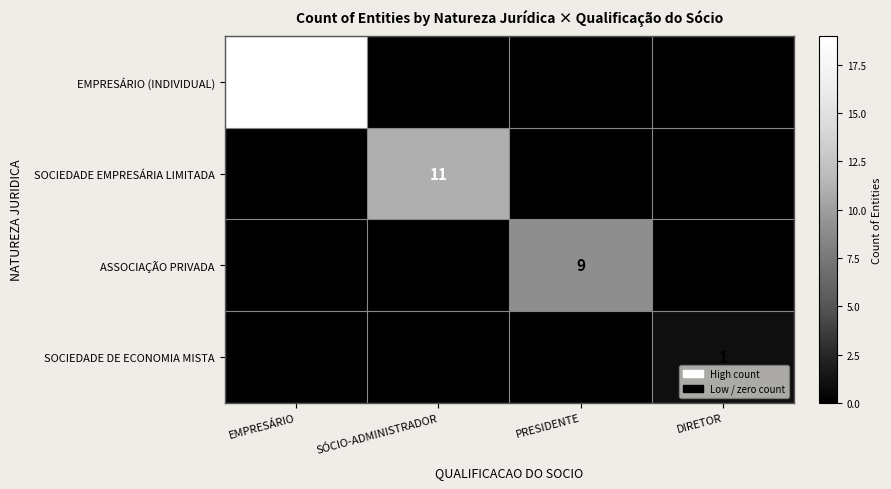

List the series in order of their peak value, lowest first.

SOCIEDADE DE ECONOMIA MISTA, ASSOCIAÇÃO PRIVADA, SOCIEDADE EMPRESÁRIA LIMITADA, EMPRESÁRIO (INDIVIDUAL)